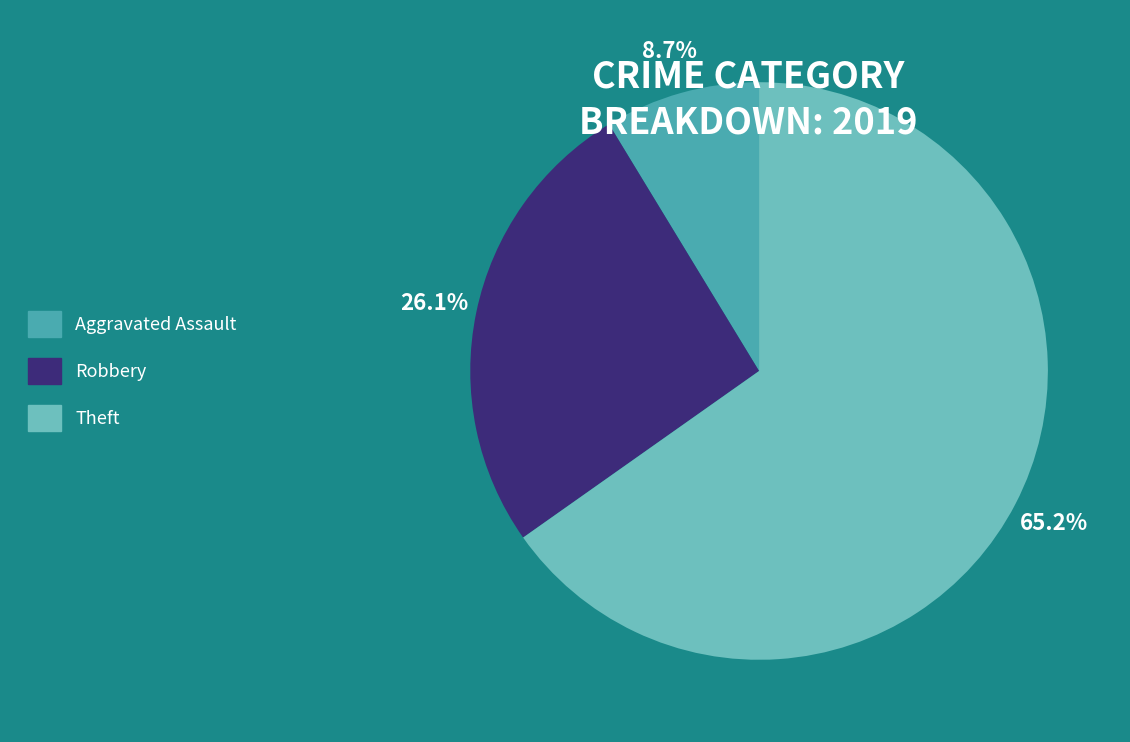

Is there a majority slice in this chart?

Yes